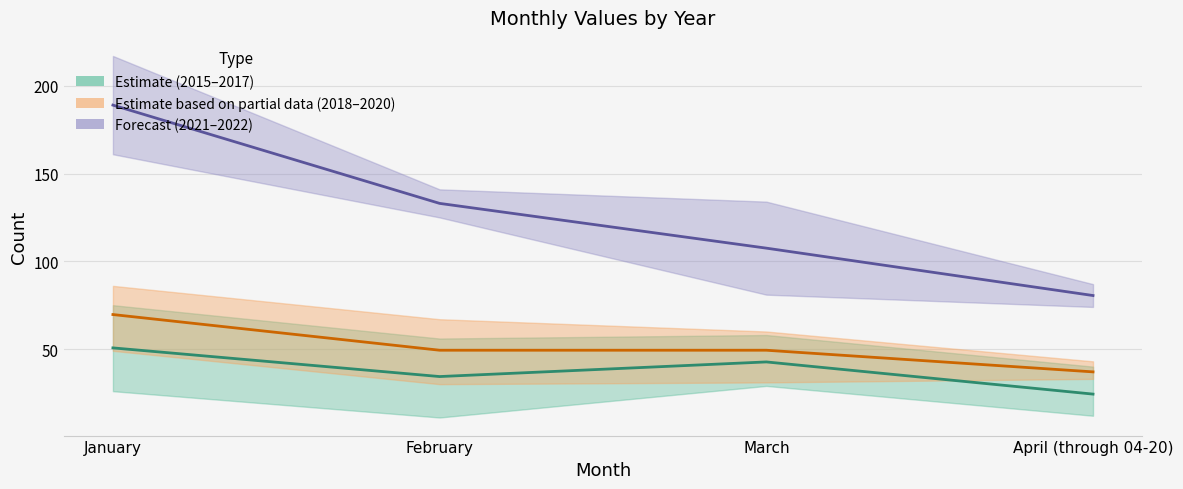

What is the value of the 2021–2022 mean point at the 1st from the left?

189.0